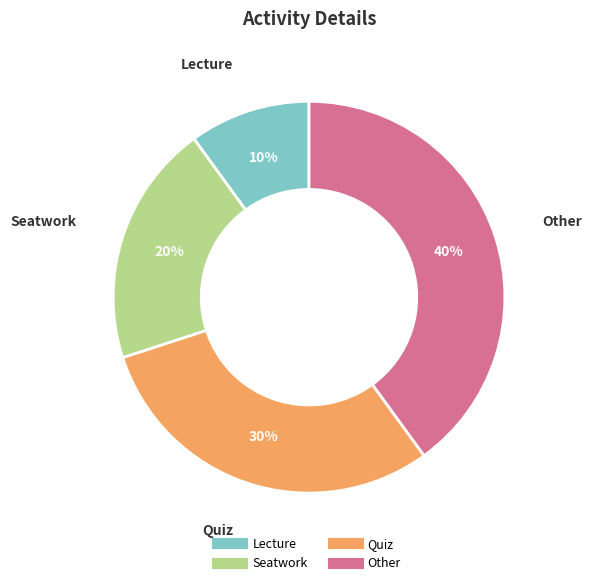

Is the sum of Lecture and Seatwork greater than half?

No